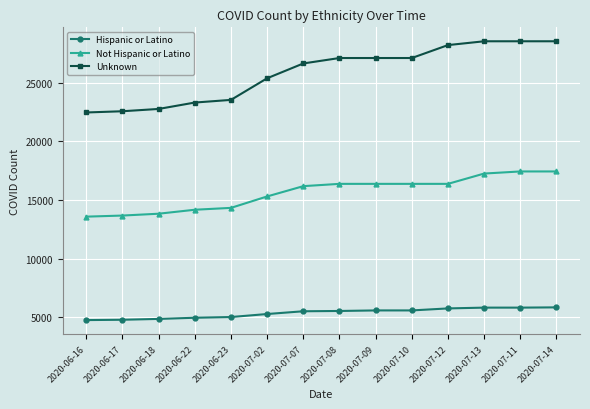

What is the label of the 3rd point from the left?

2020-06-18